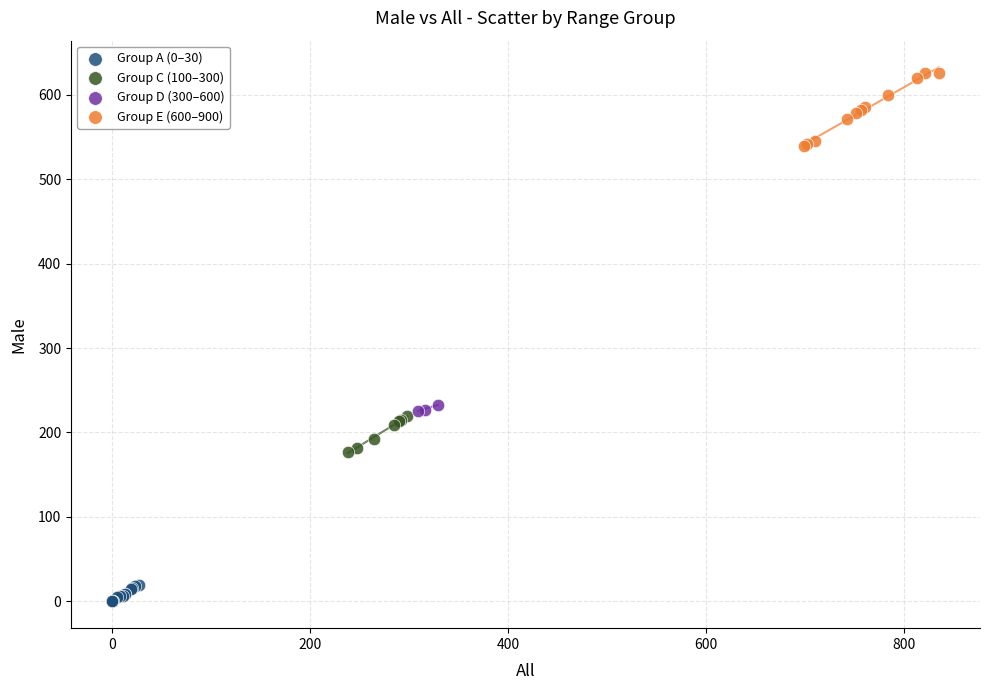

Which series contains the highest Y value?

Group E (600–900)